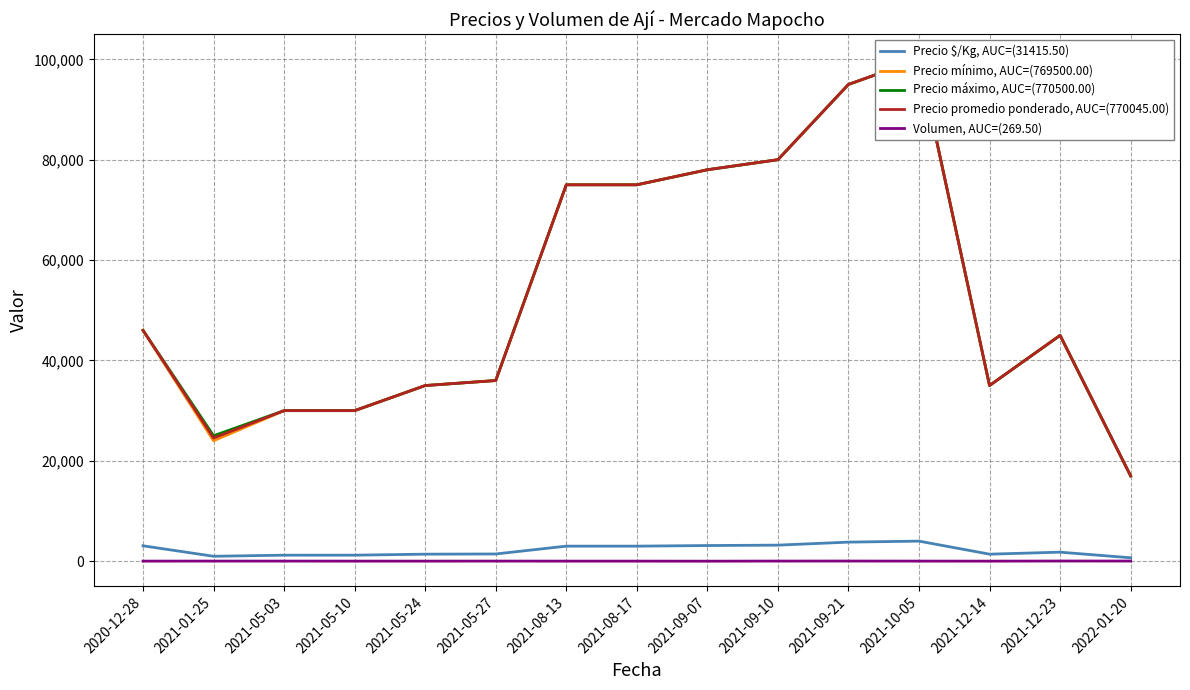

What is the maximum value shown in the chart?

100000